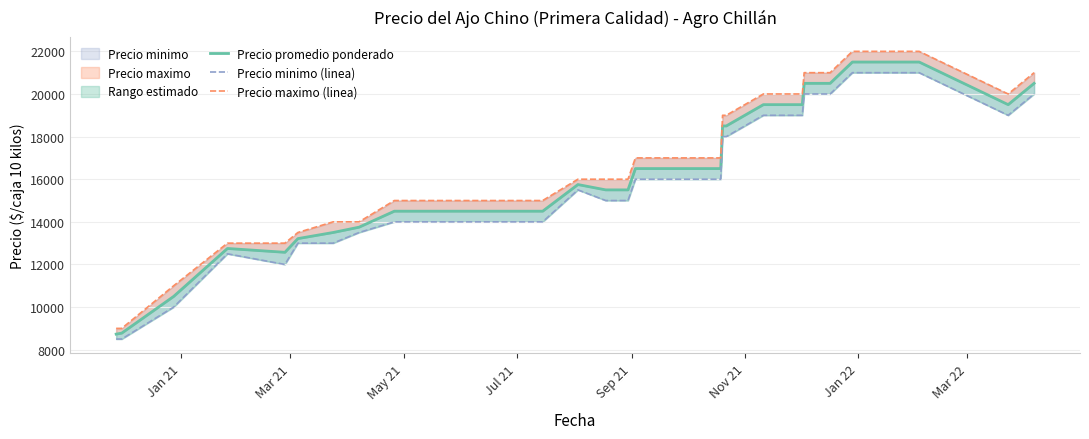

True or false: Precio promedio ponderado and Precio minimo (linea) cross at least once.

False